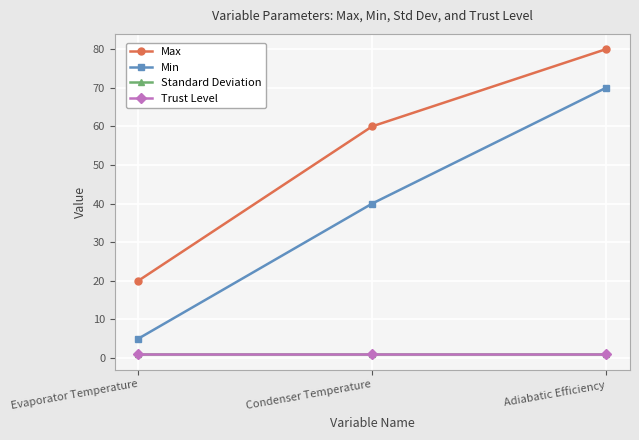

What is the value of the Min point at the 2nd from the left?

40.0